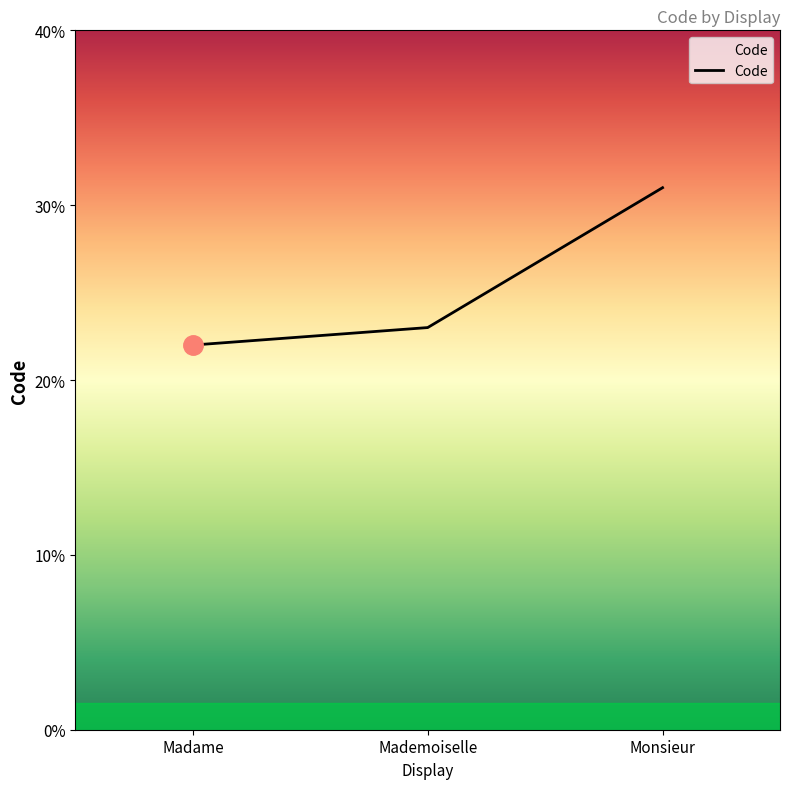

Rank the categories by value from lowest to highest.

Madame, Mademoiselle, Monsieur